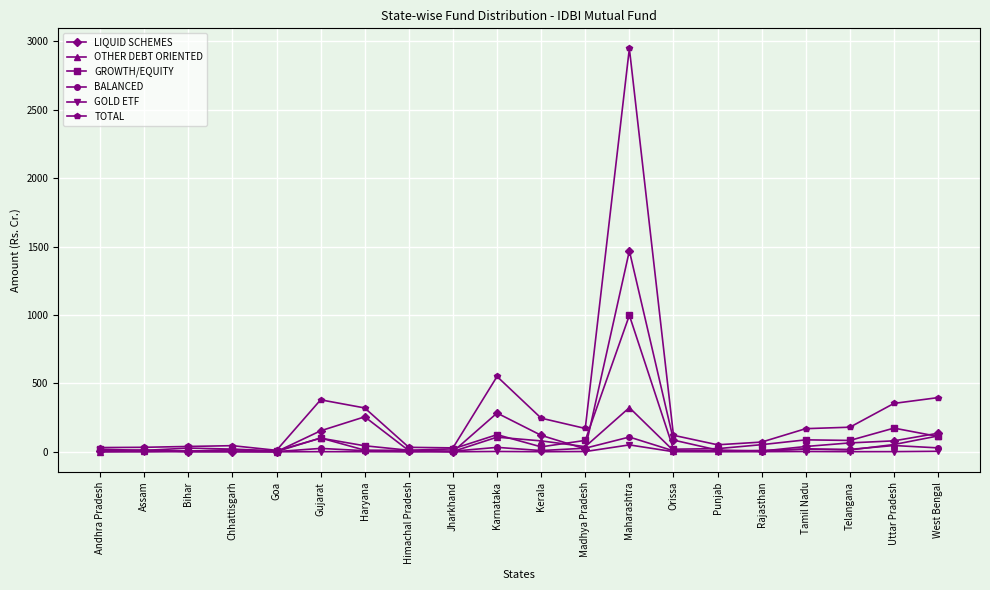

Is it true that OTHER DEBT ORIENTED equals 323.0 at Maharashtra?

True